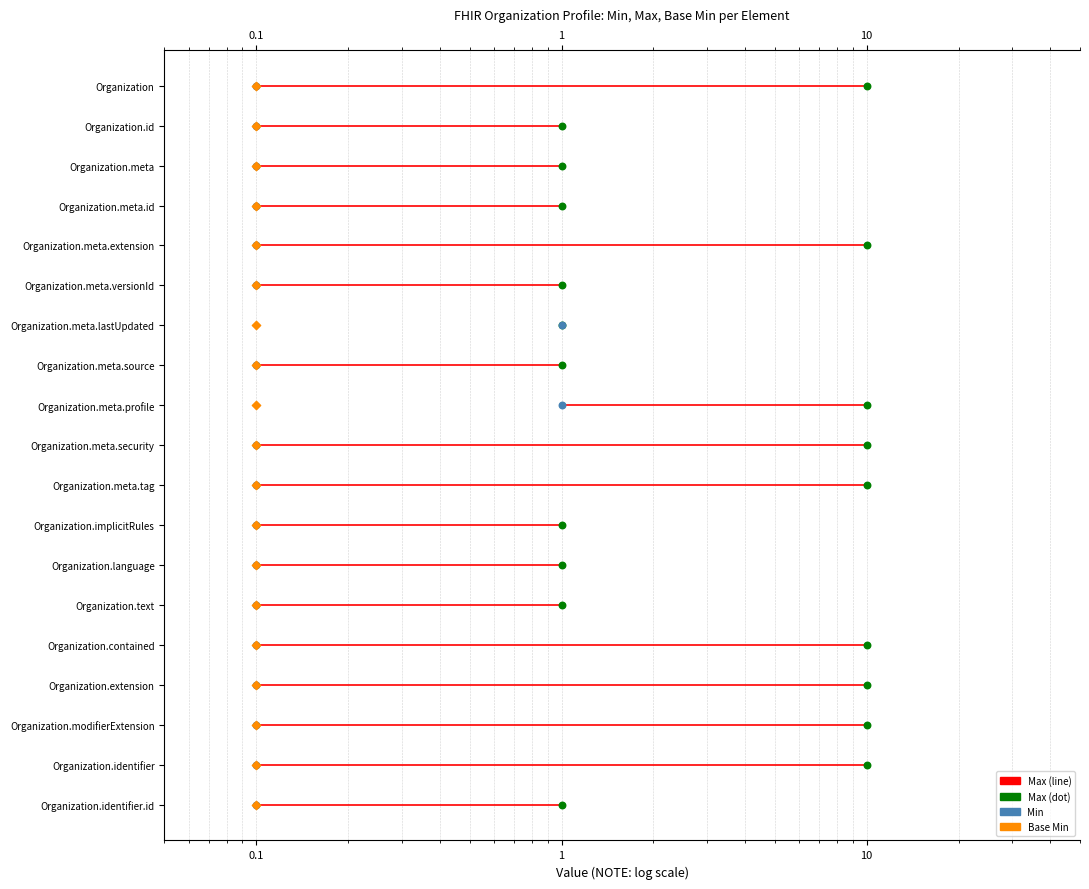

Which series has the largest total across all categories?

Max